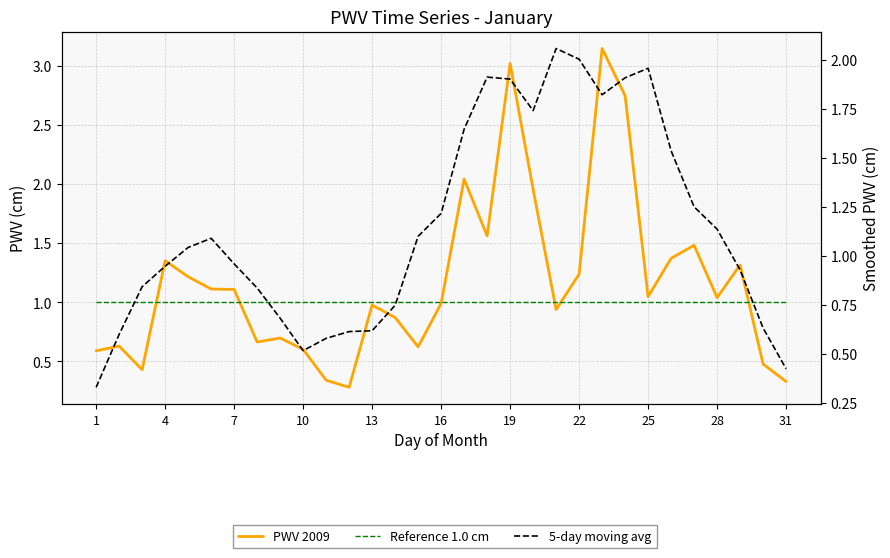

What is the sum of all 5-day moving avg values?

35.6